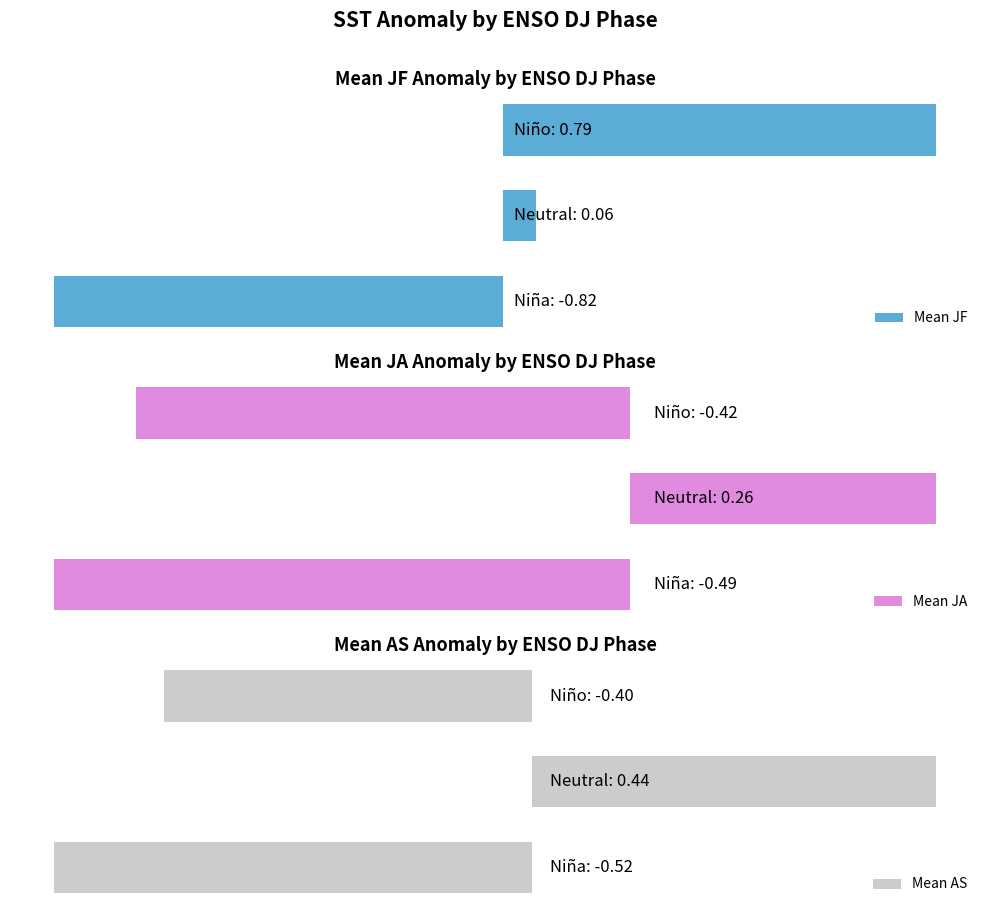

What is the value of the Mean JA bar at the 1st from the left?

-0.5